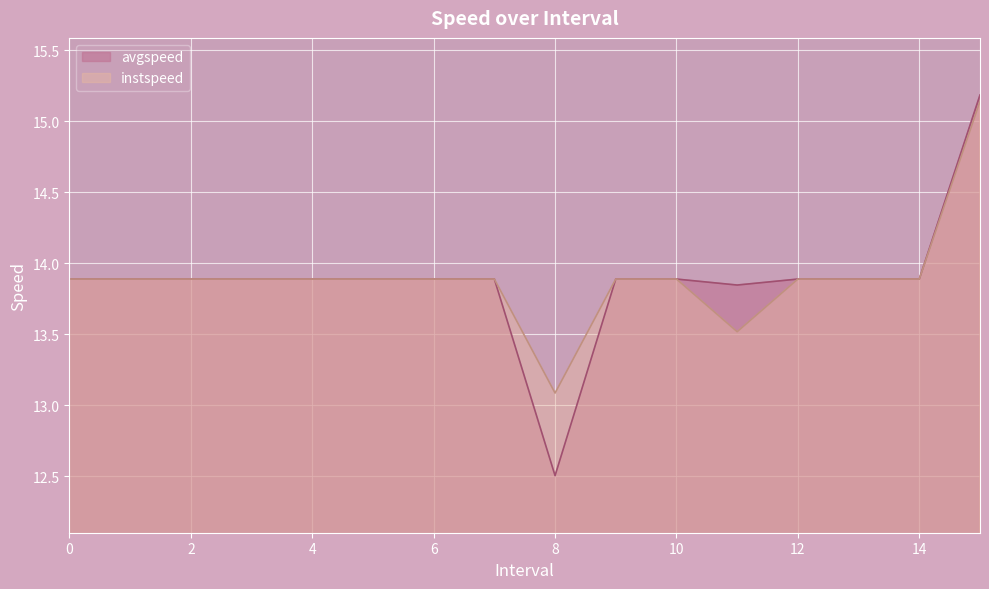

Which series changed the most between 6 and 12?

instspeed